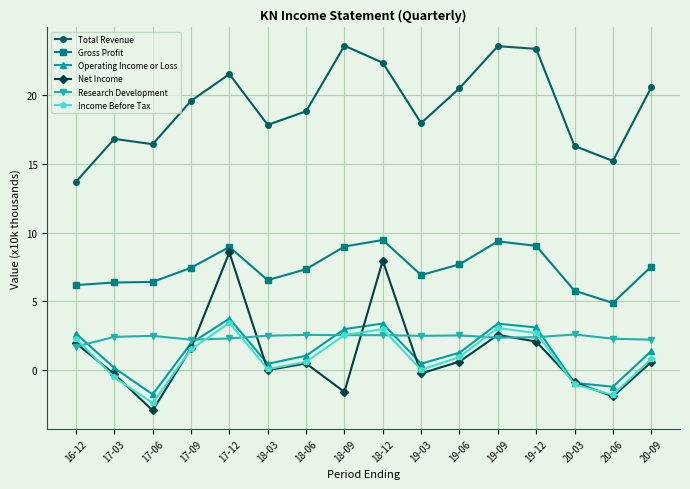

What is the total value across all series at 18-09?

39.0